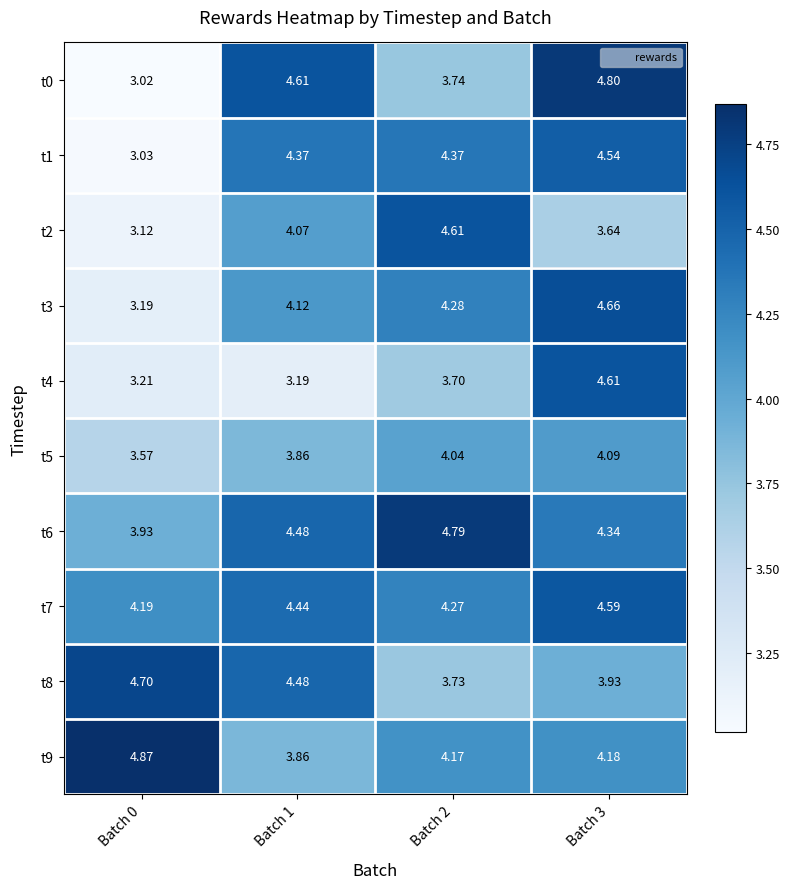

How many data points in t0 are less than 4?

2